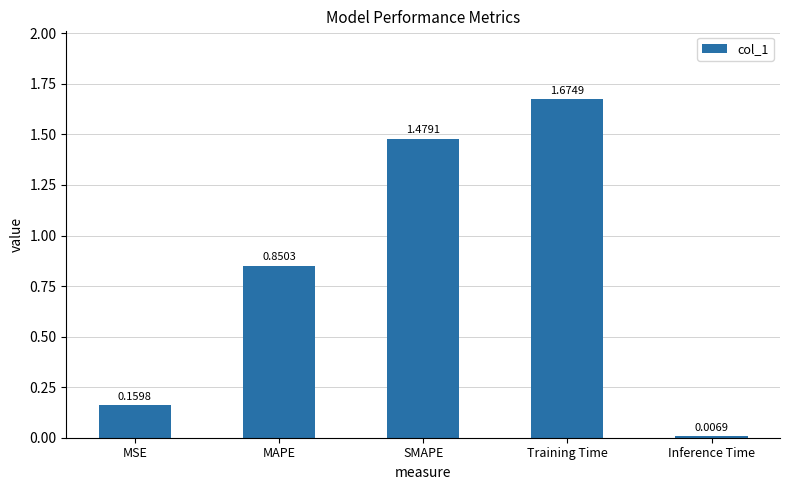

Which has a higher value, MAPE or Inference Time?

MAPE